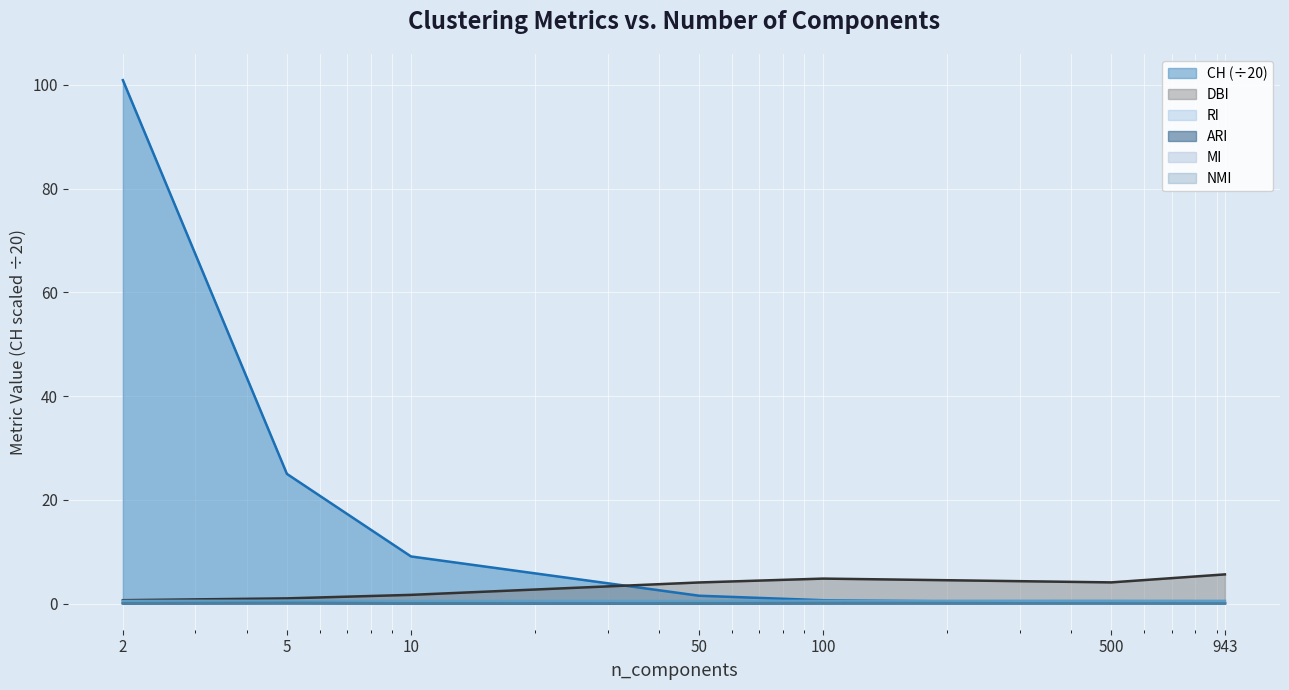

What is the spread (max minus min) of values at 100?

4.7